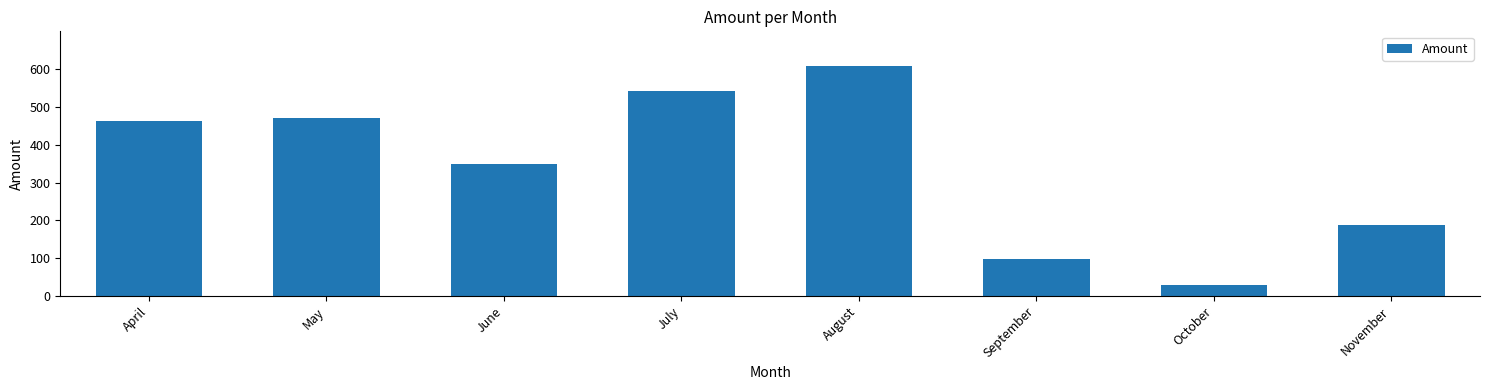

What is the difference between the maximum and minimum values?

579.1